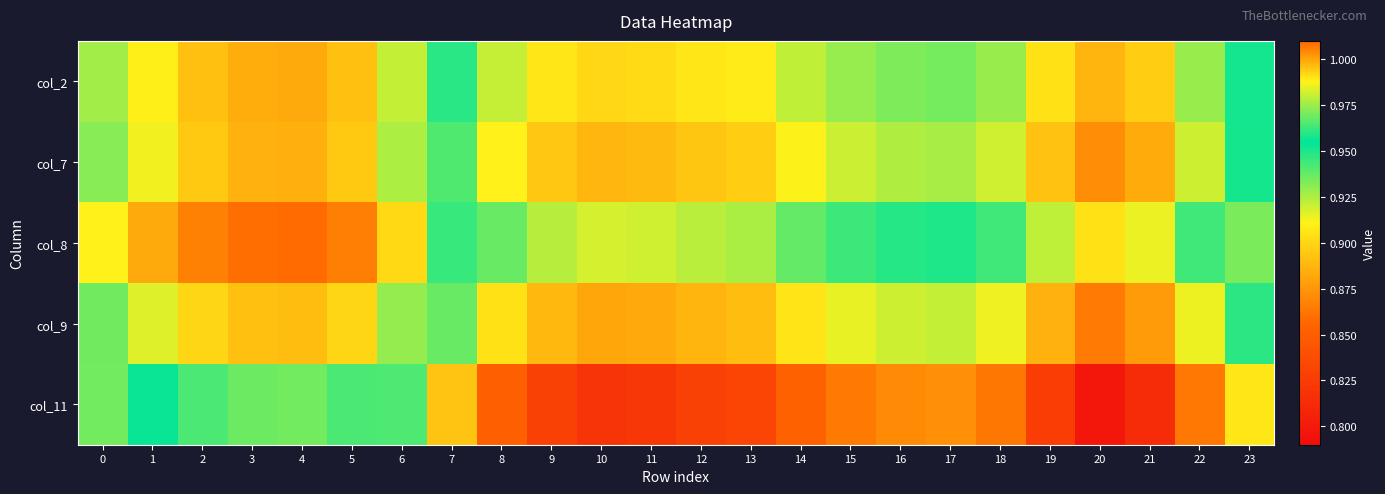

What is the greatest value displayed?

1.0